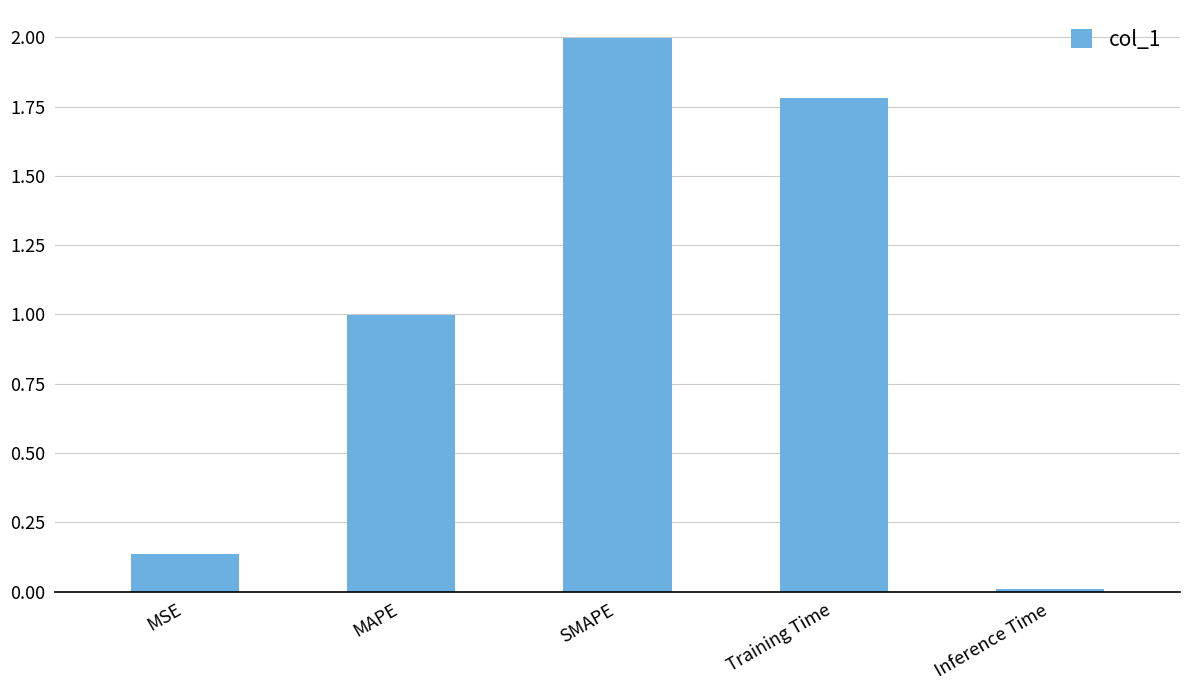

What is the average value?

1.0